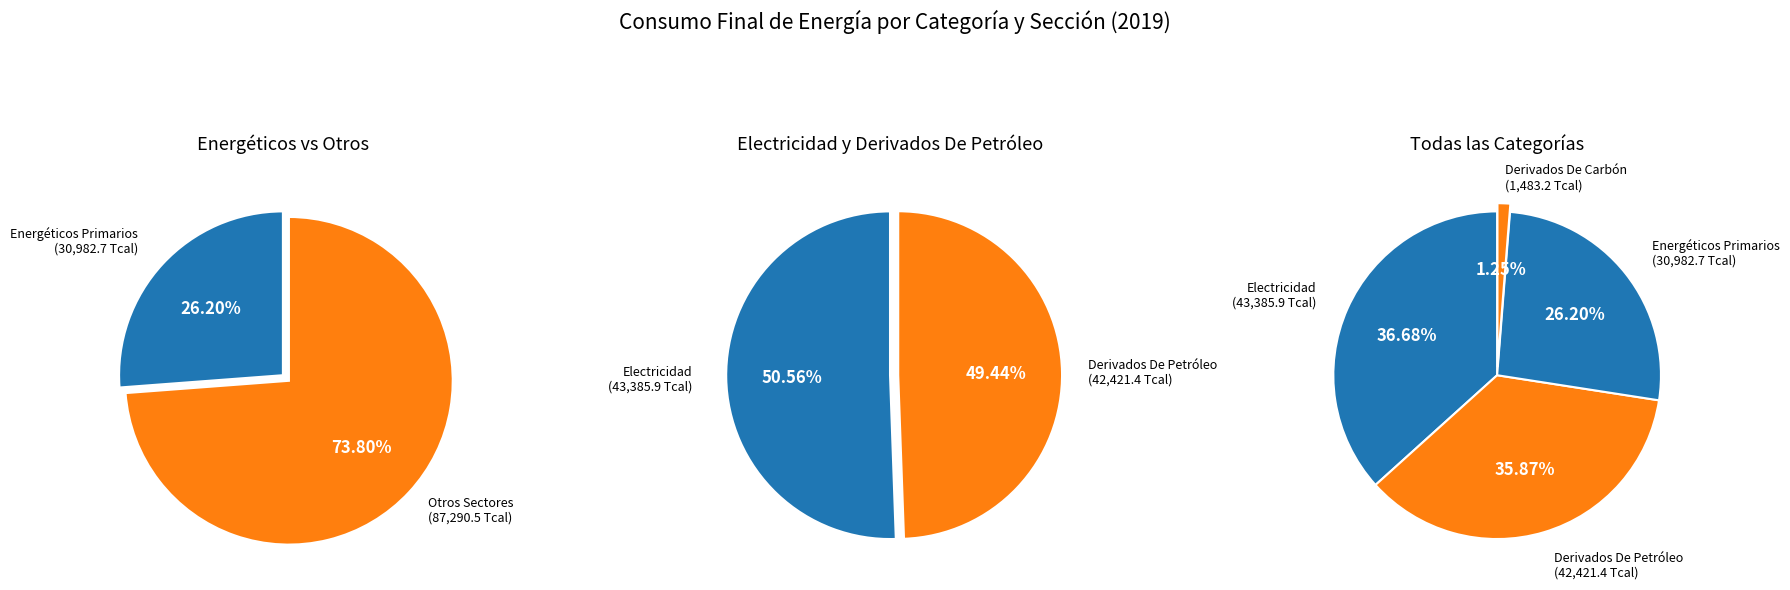

The Energéticos Primarios slice represents 31% of the pie. True or false?

False